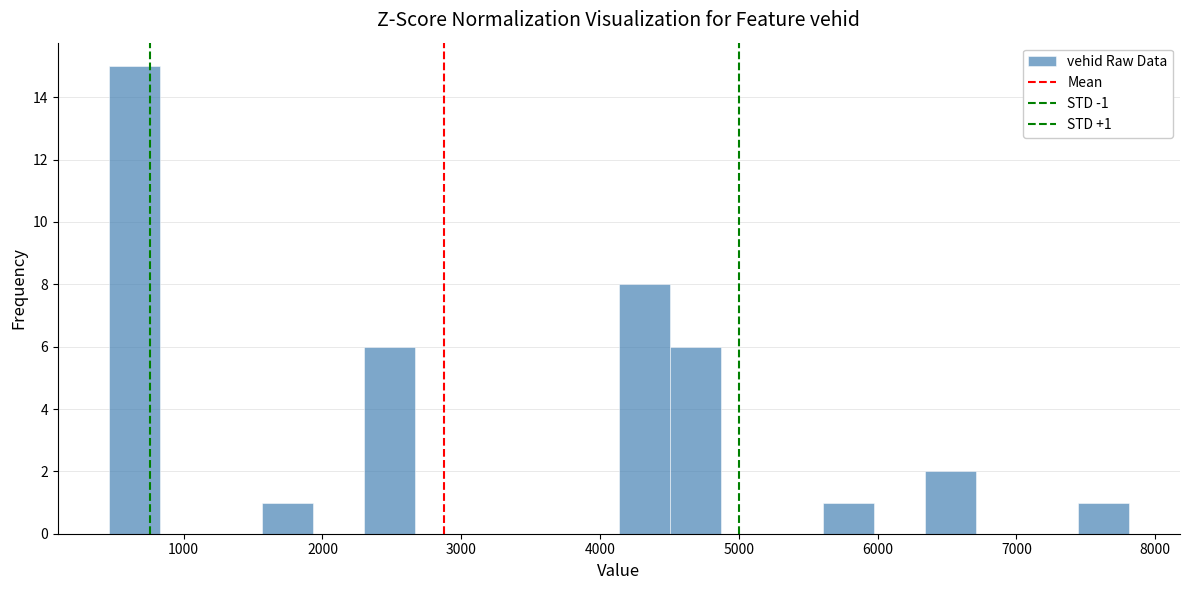

Read against the x-axis, roughly where is the centre of the tallest bar?

600